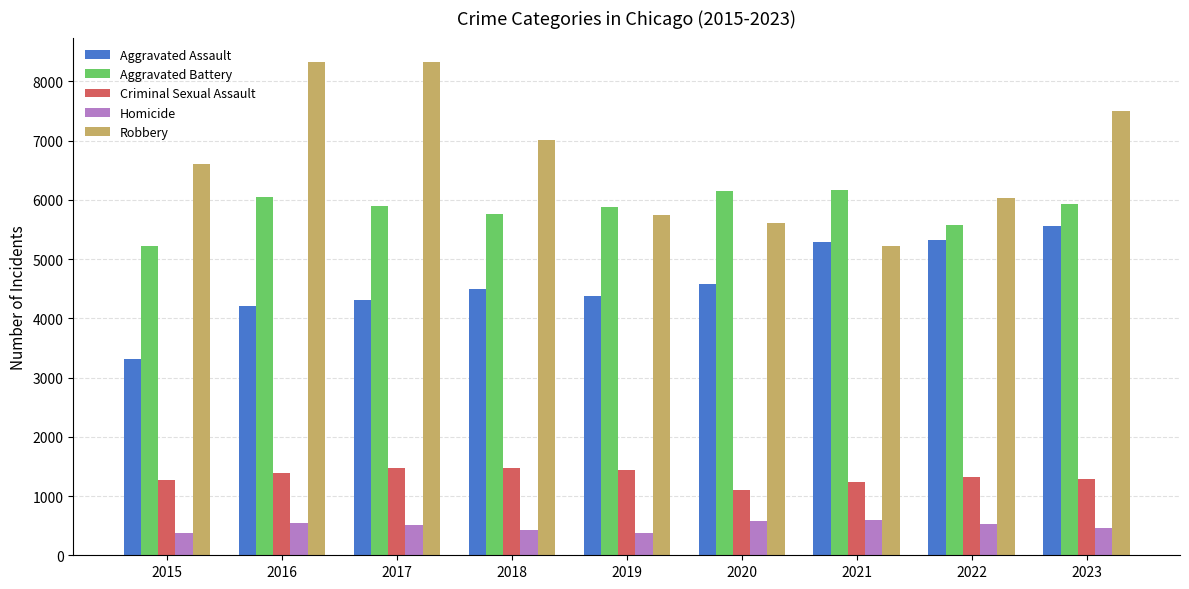

Count the number of categories in the chart.

9